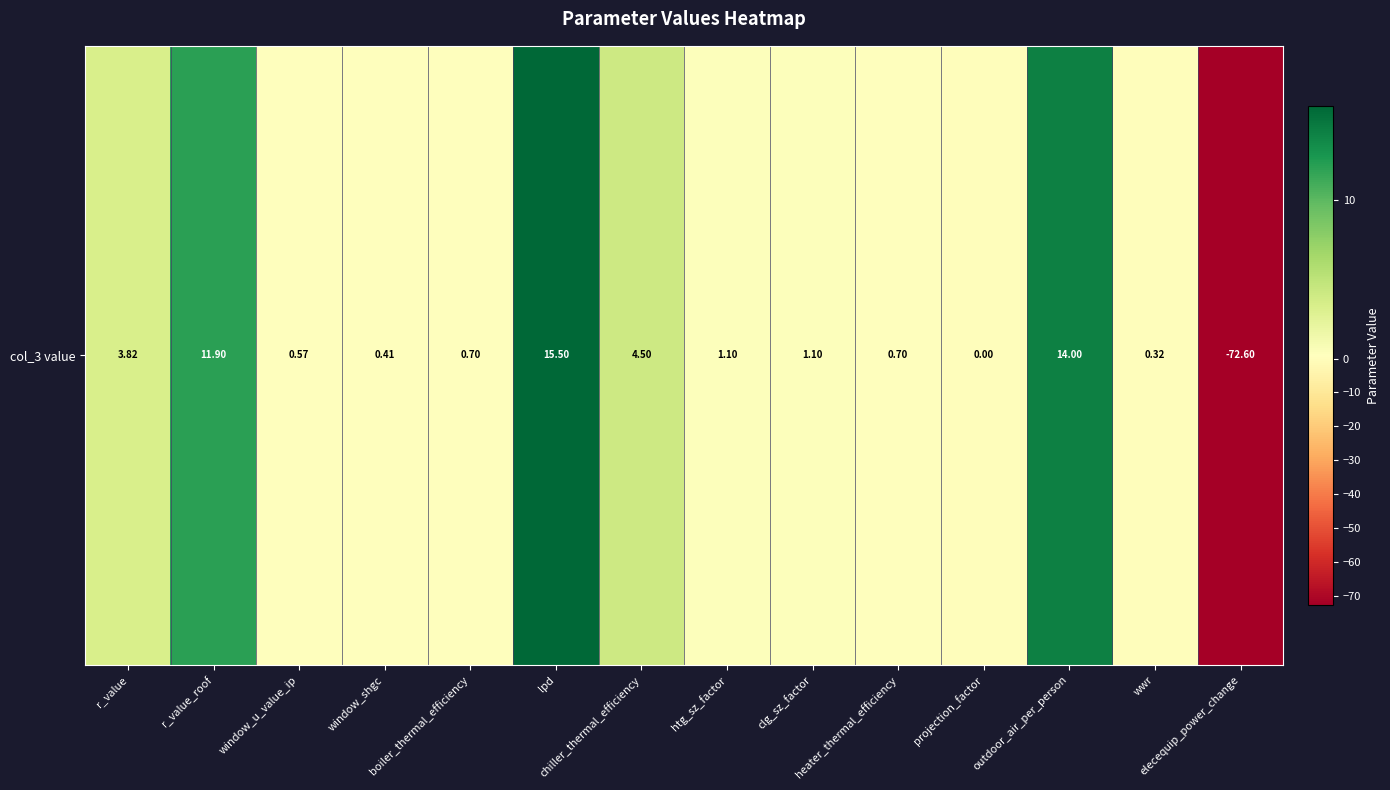

Rank the categories by value from highest to lowest.

lpd, outdoor_air_per_person, r_value_roof, chiller_thermal_efficiency, r_value, htg_sz_factor, clg_sz_factor, boiler_thermal_efficiency, heater_thermal_efficiency, window_u_value_ip, window_shgc, wwr, projection_factor, elecequip_power_change